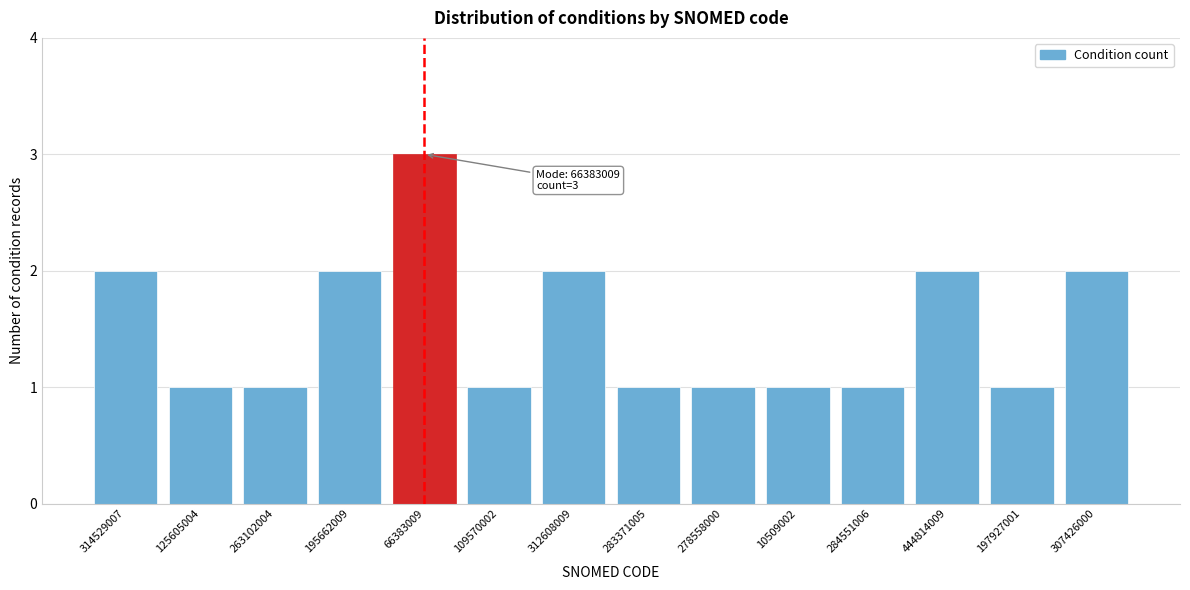

Reading left to right, list all the values displayed in this chart.

2	1	1	2	3	1	2	1	1	1	1	2	1	2